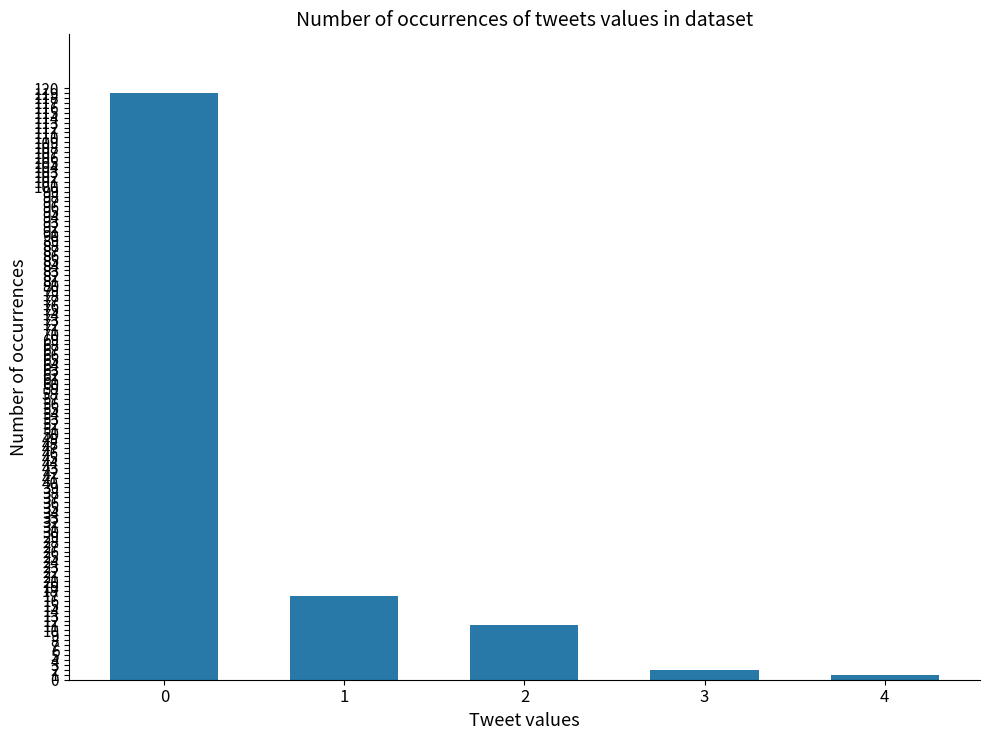

What is the maximum value shown in the chart?

119